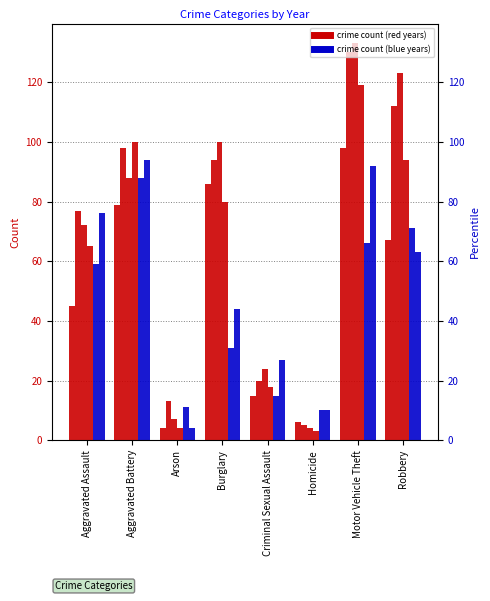

Which label corresponds to the largest value in the chart?

Motor Vehicle Theft